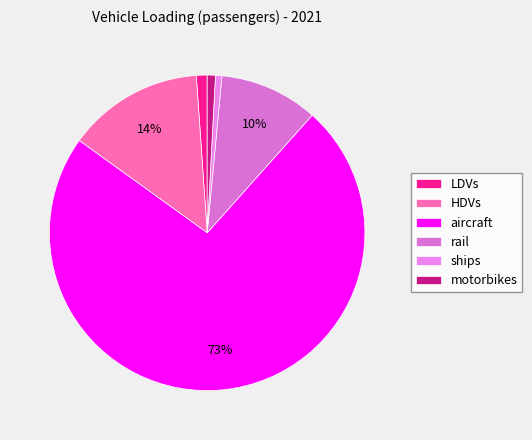

Is there any slice that represents more than half of the pie?

Yes